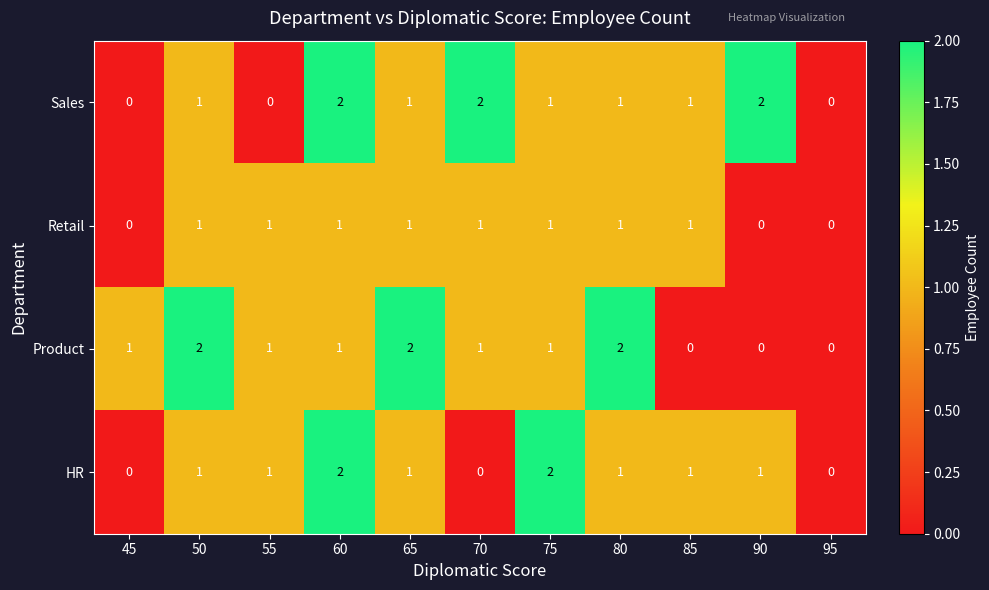

How many Product values are between 0 and 2?

11